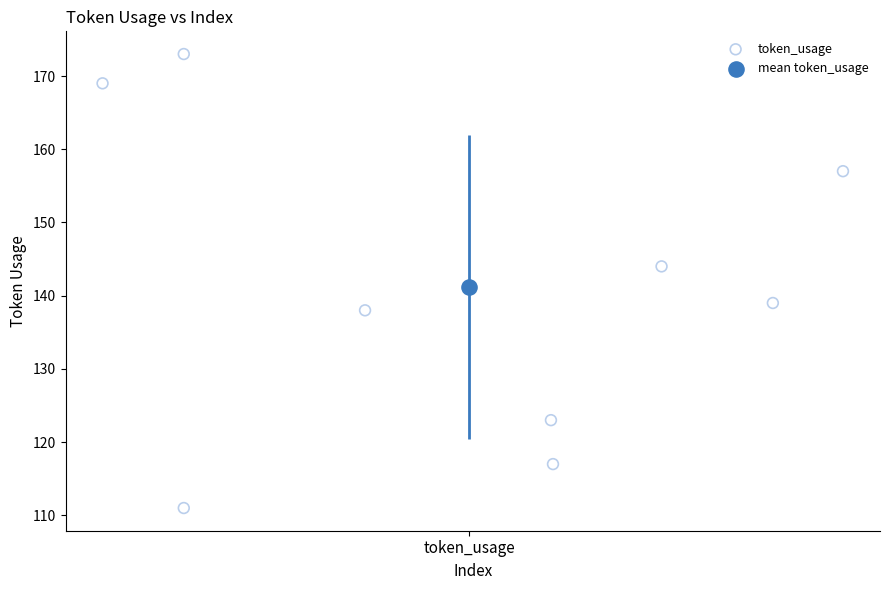

What are all the series names shown in the legend?

token_usage, mean token_usage